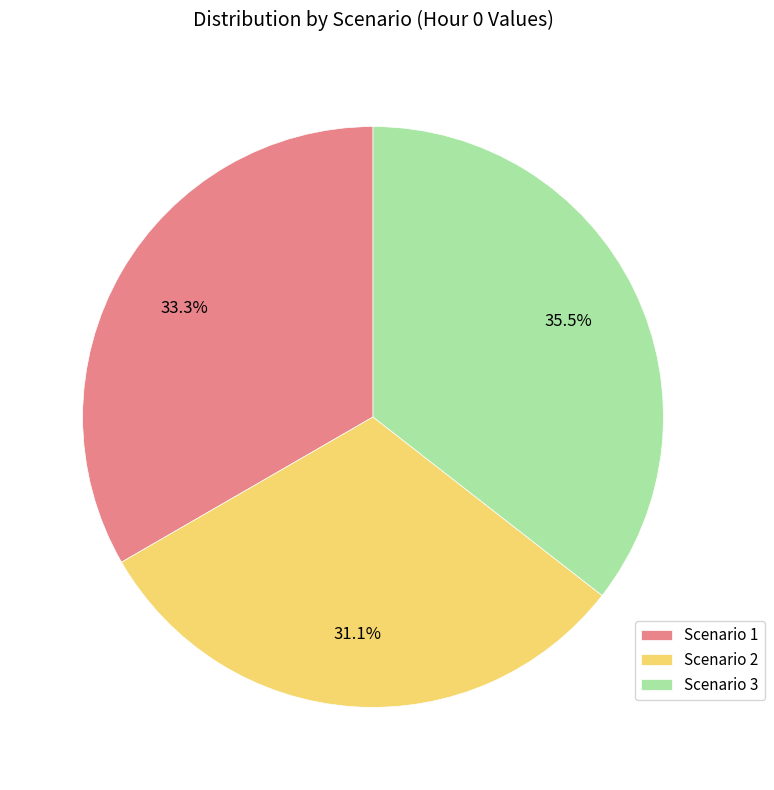

Is the sum of Scenario 2 and Scenario 3 greater than half?

Yes